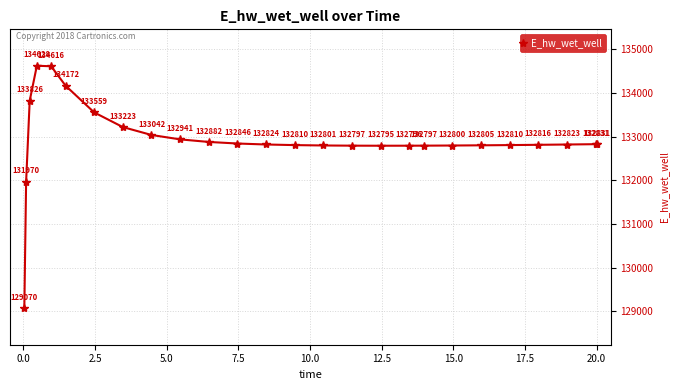

What is the average value?

132927.3